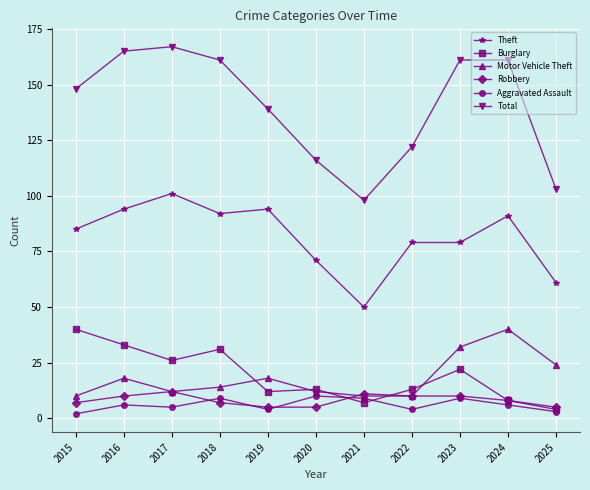

What is the smallest value displayed?

2